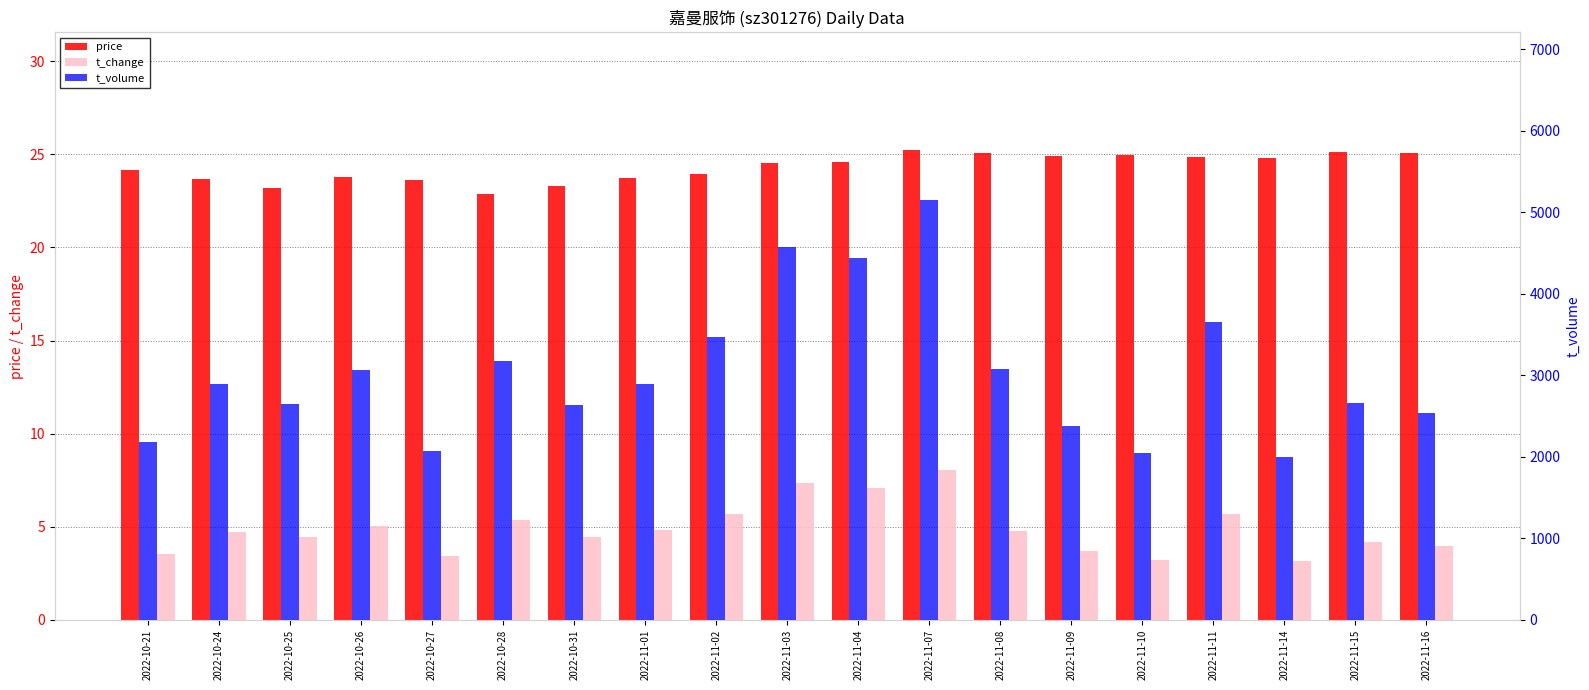

What is the total value across all series at 2022-10-31?

2661.7